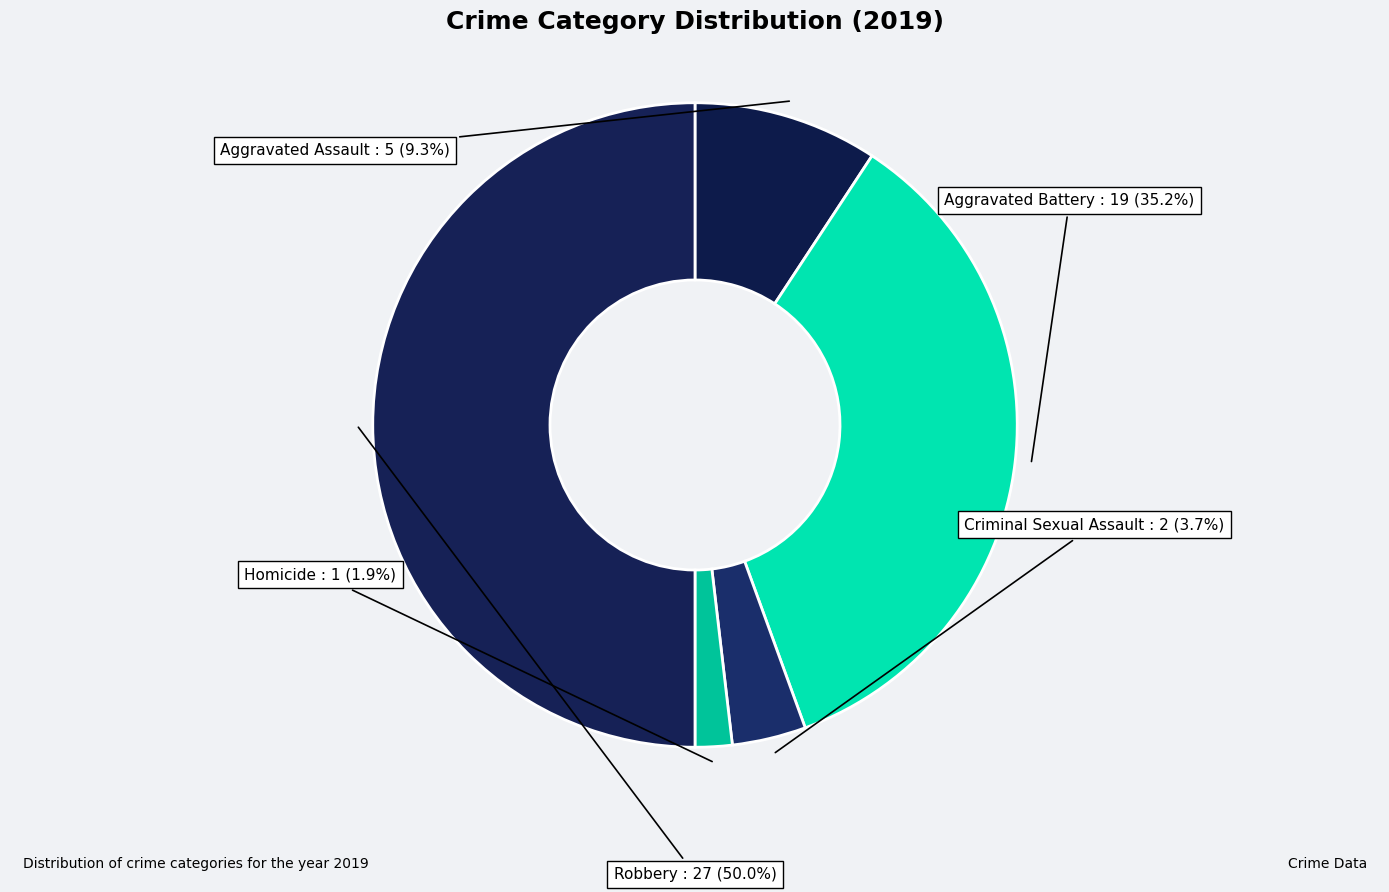

Is Aggravated Assault the majority of the pie?

No